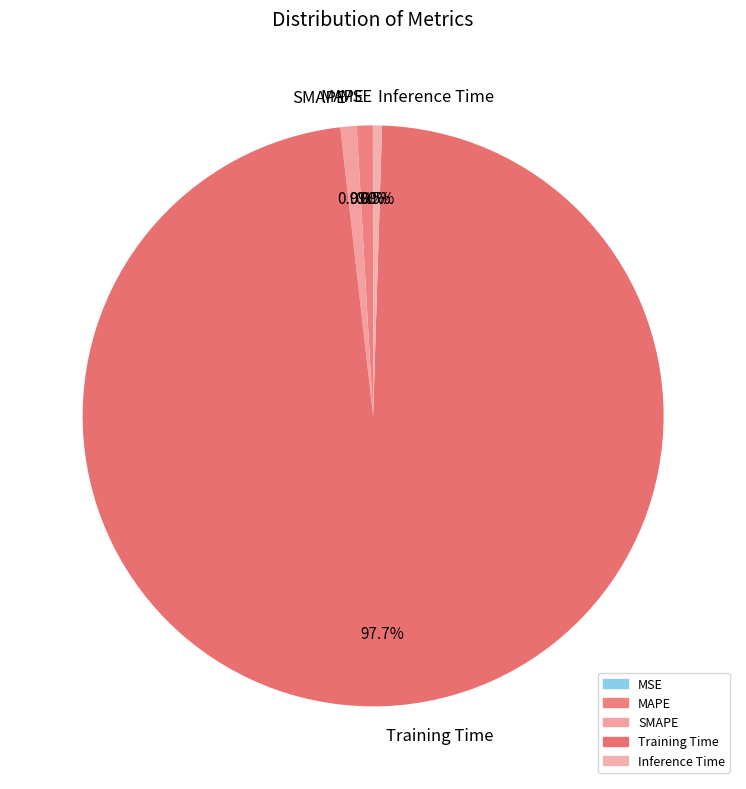

What is the total percentage of SMAPE and Inference Time?

1.4%